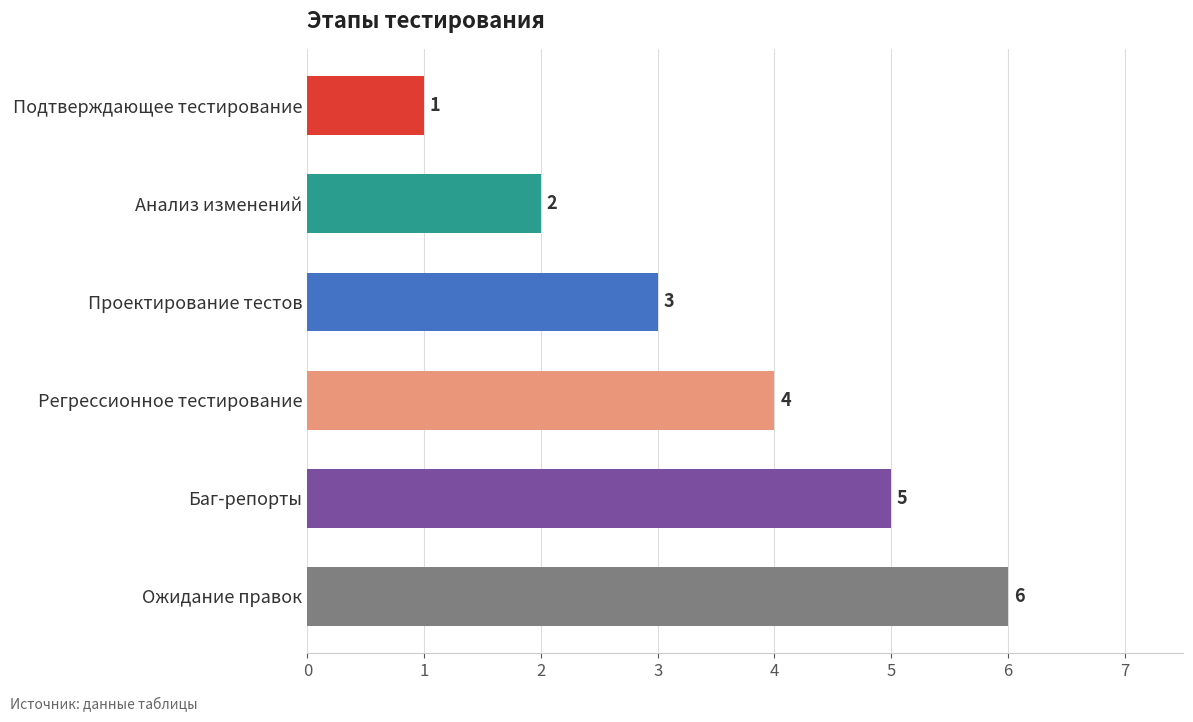

Is it true that the value at Проектирование тестов is 1?

False